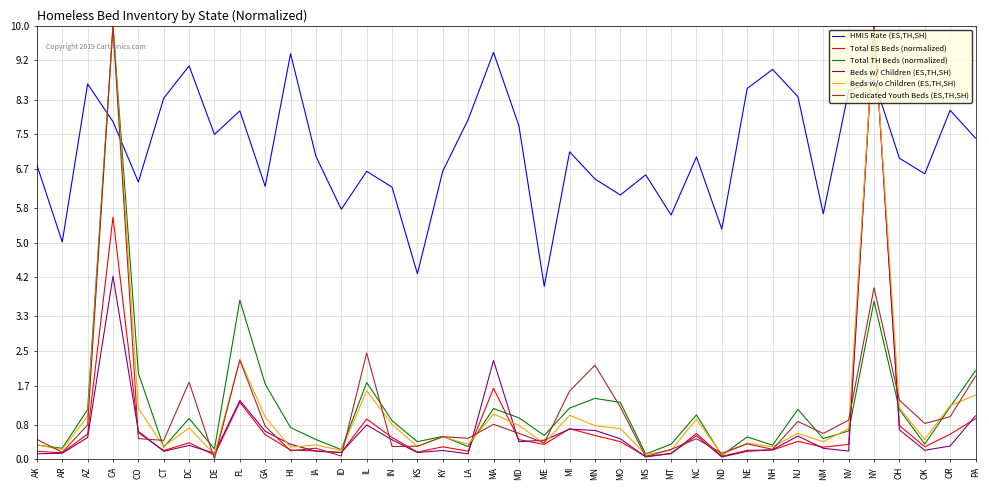

Which series has the largest total across all categories?

HMIS Rate (ES,TH,SH)